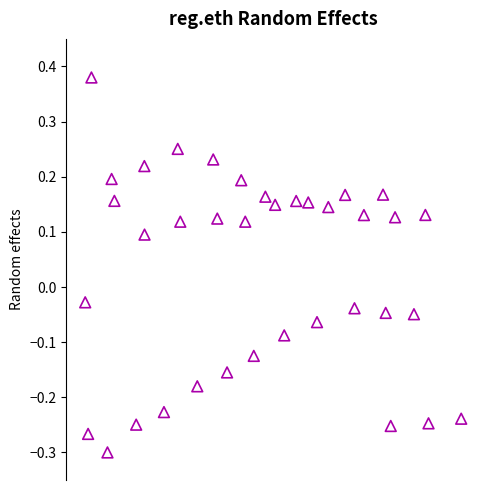

What is the range of Y values (max minus min)?

0.7